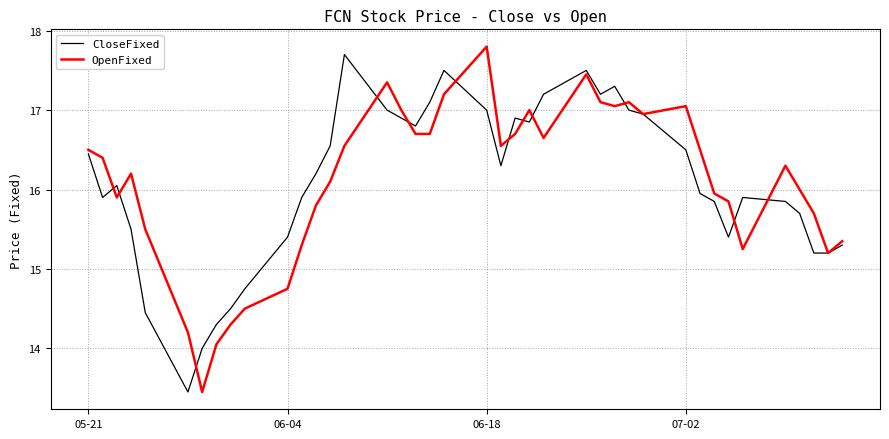

Does the chart have visible grid lines?

Yes